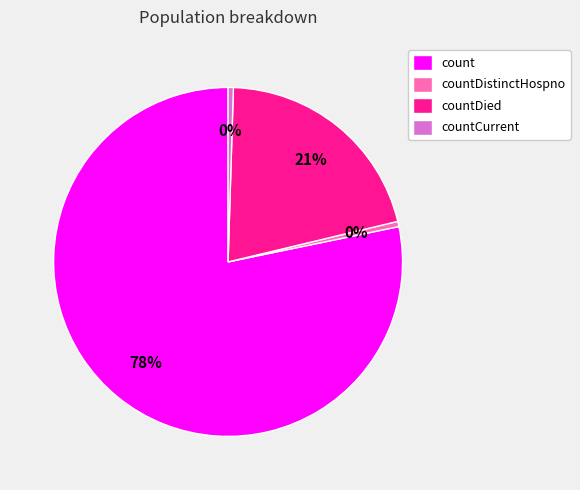

Combined, do countCurrent and count account for over 50%?

Yes